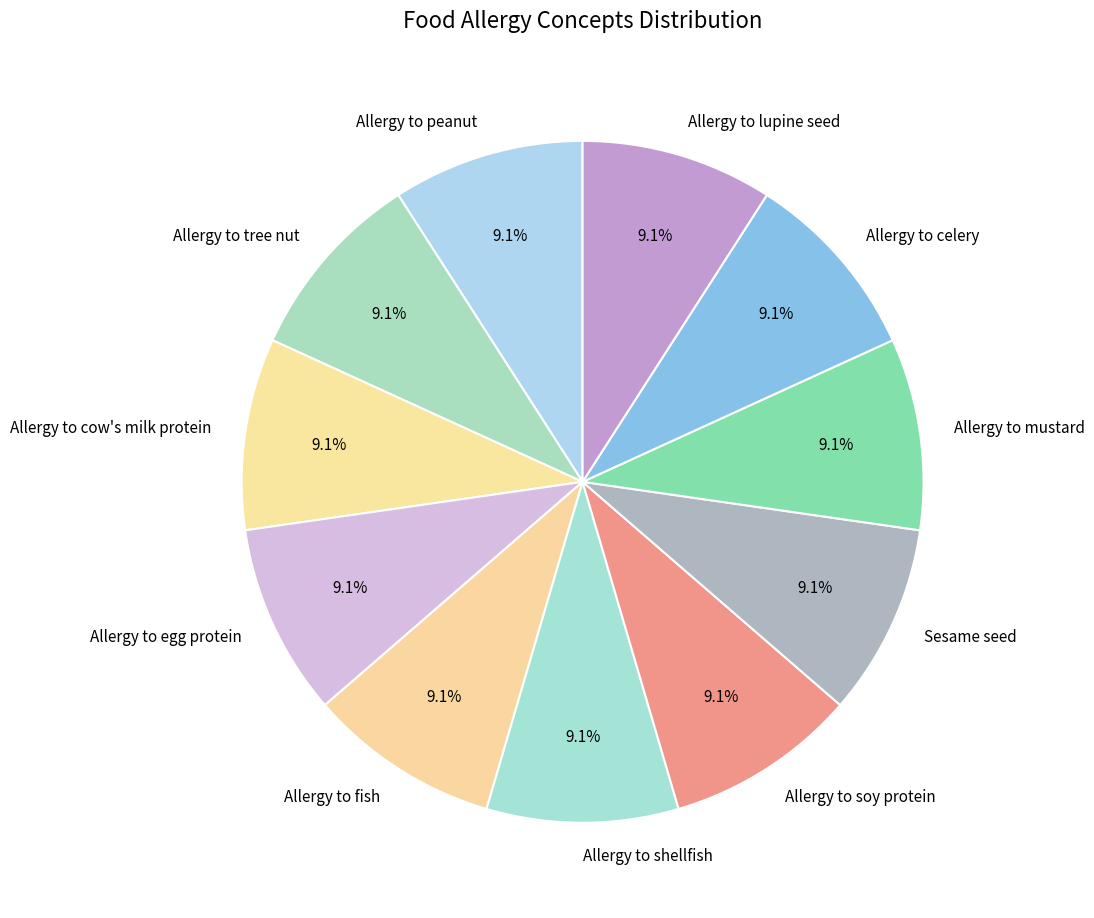

To the nearest percent, what portion does Allergy to tree nut represent?

9%